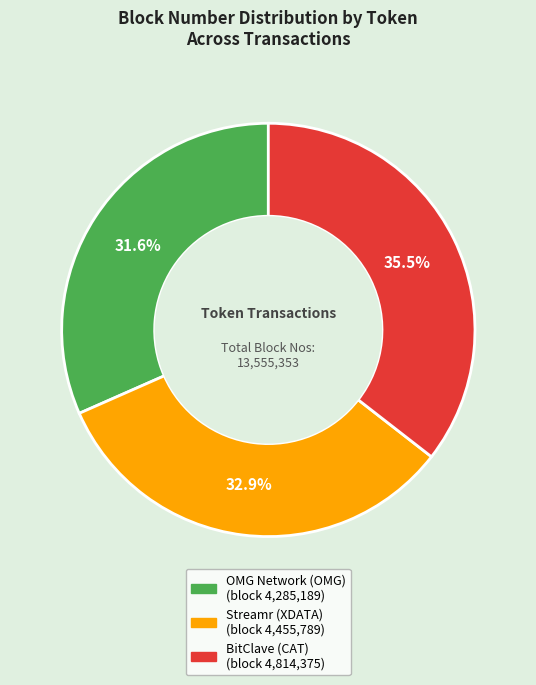

To the nearest percent, what is the average slice percentage?

33%